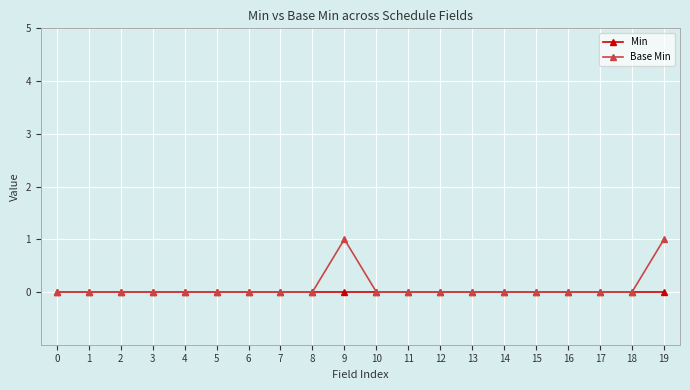

Which series has the largest range (max minus min)?

Base Min